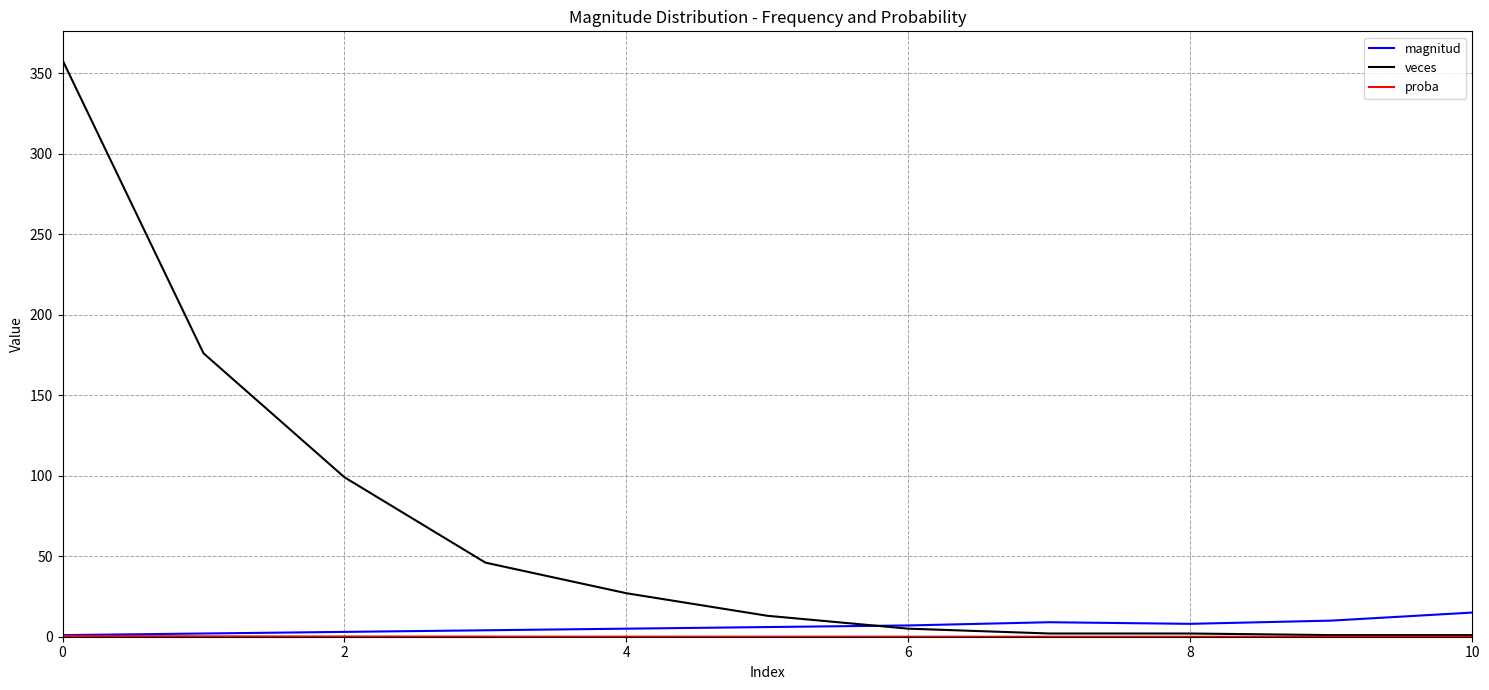

What is the maximum value shown in the chart?

358.0